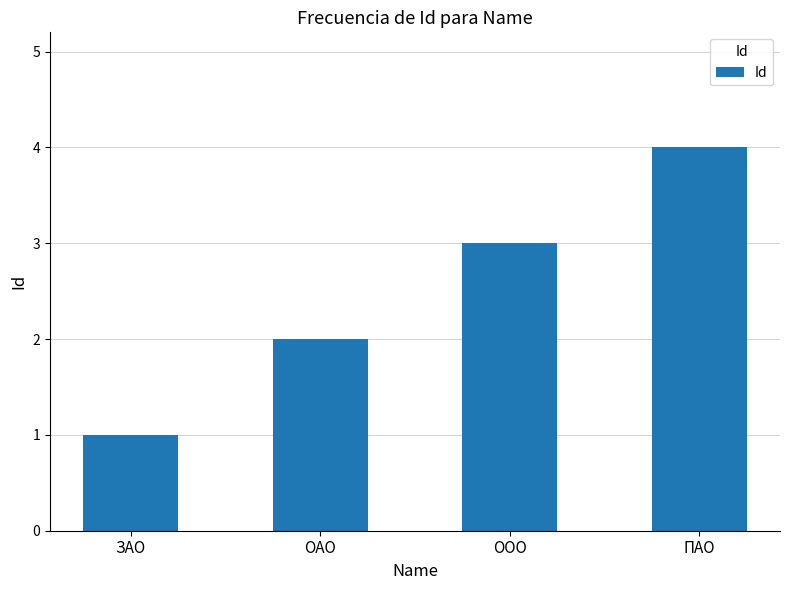

What is the greatest value displayed?

4